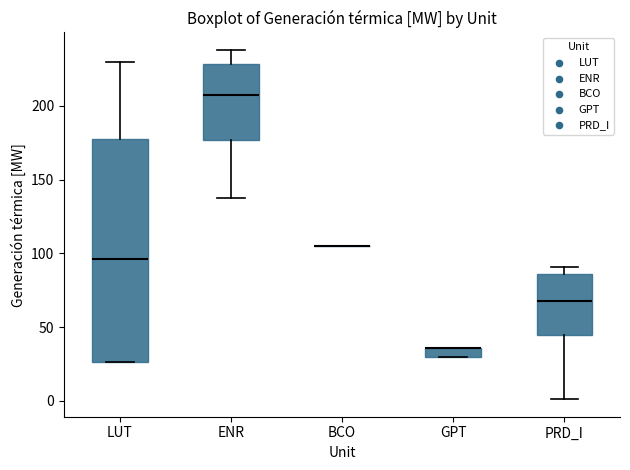

Where does the lower whisker of the box for ENR end on the y-axis? The values are not printed on the chart, so give them approximately, as read against the axis.

140